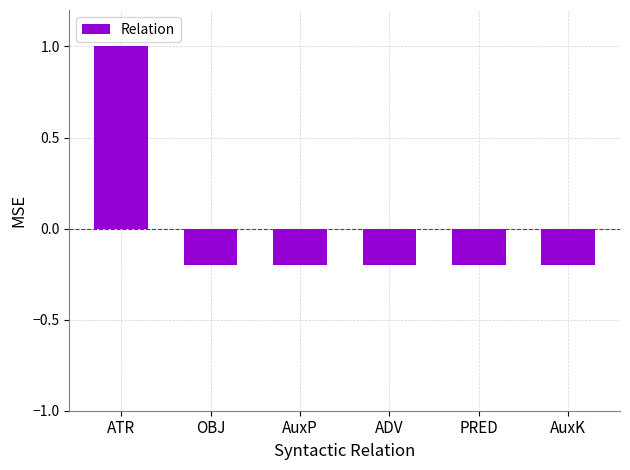

Reading left to right, transcribe all the data shown in this chart.

1.0	-0.2	-0.2	-0.2	-0.2	-0.2